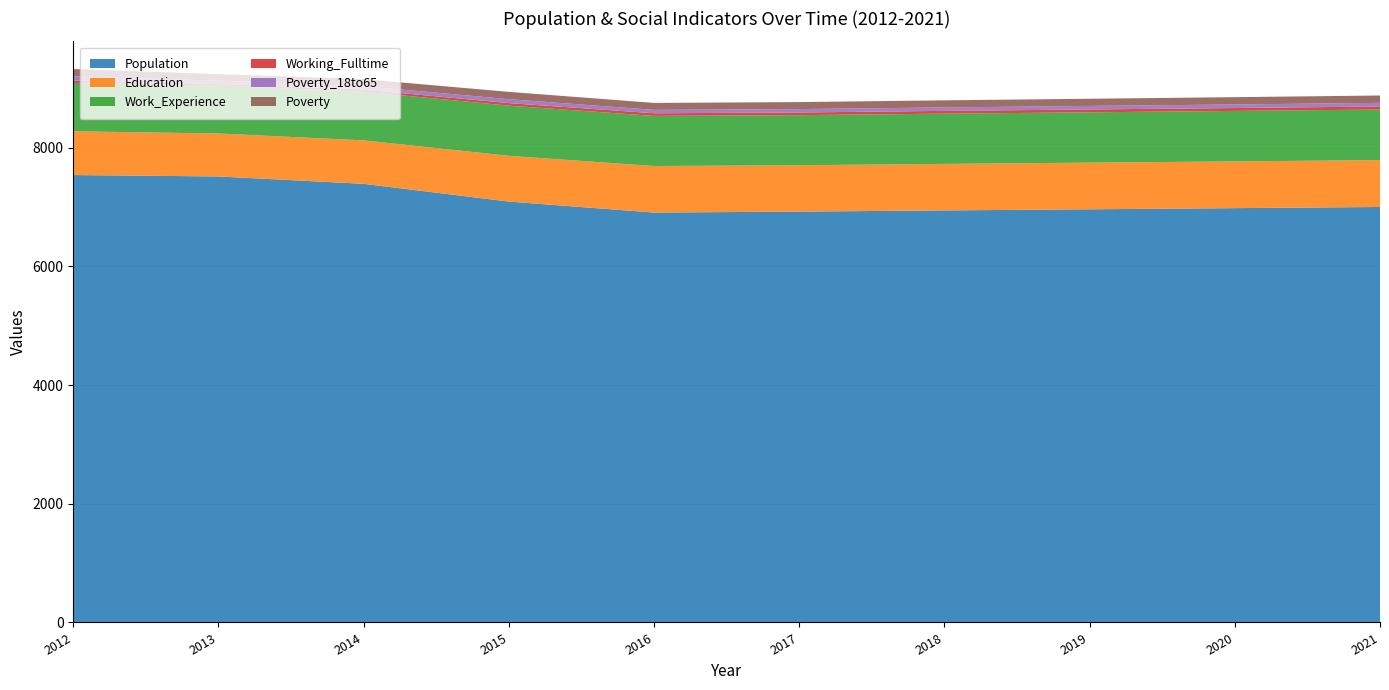

What is the approximate value of Education at 2018?

784